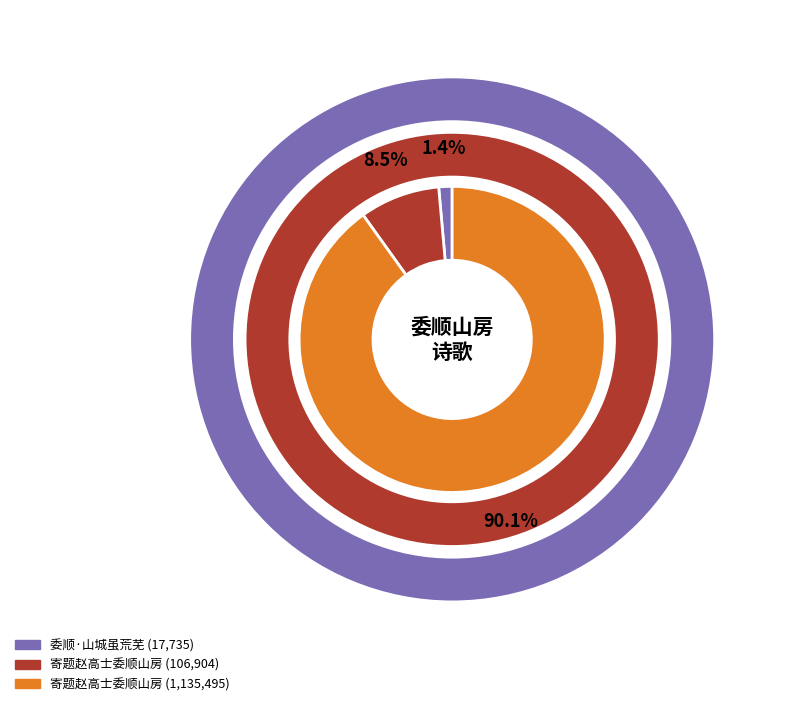

Does any single category account for the majority?

Yes